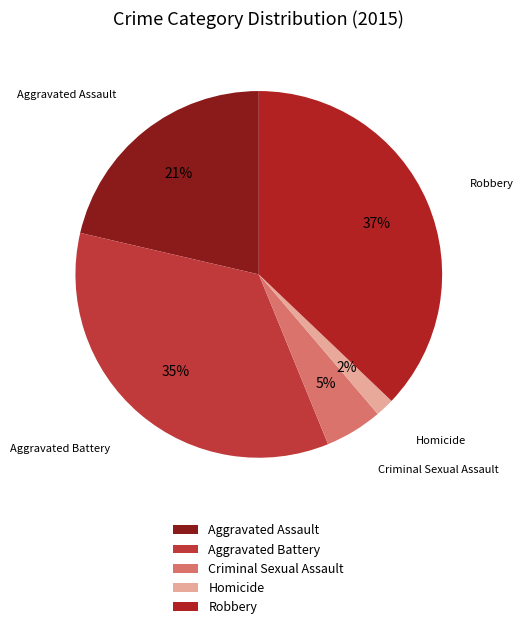

To the nearest percent, what is the average slice percentage?

20%